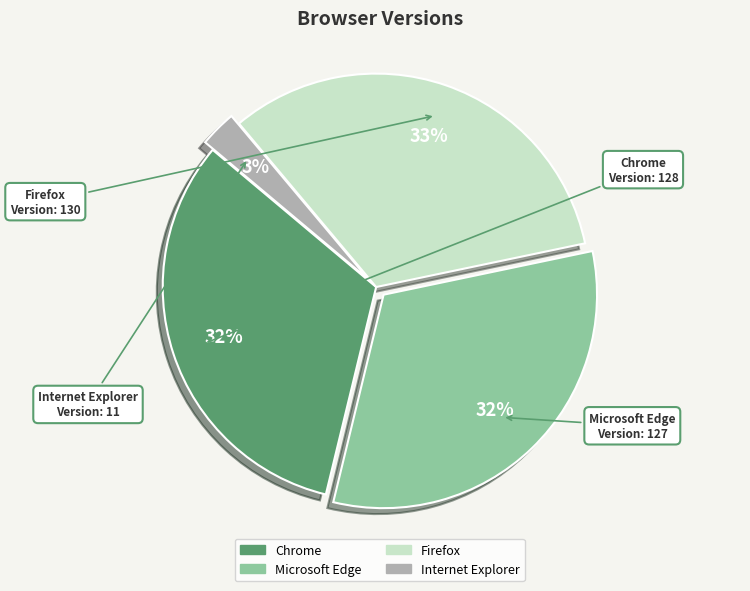

Approximately how many times larger is the value at Microsoft Edge compared to Firefox?

1.0